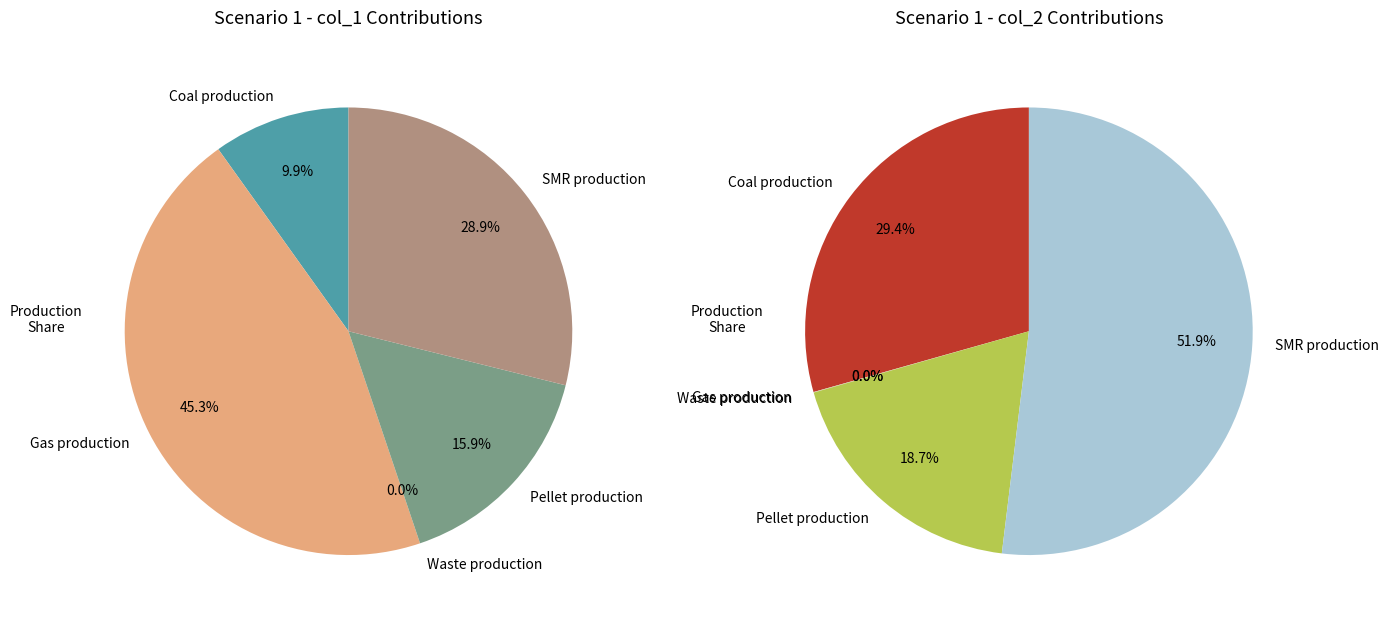

What is the largest slice in the pie chart?

SMR production